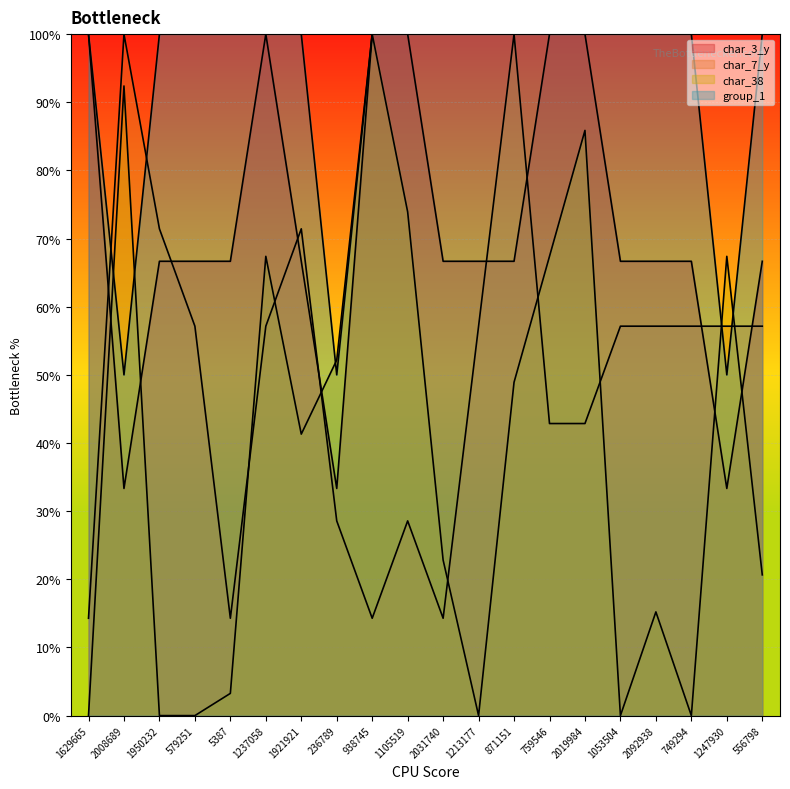

How many intersections are there between char_7_y and group_1?

4